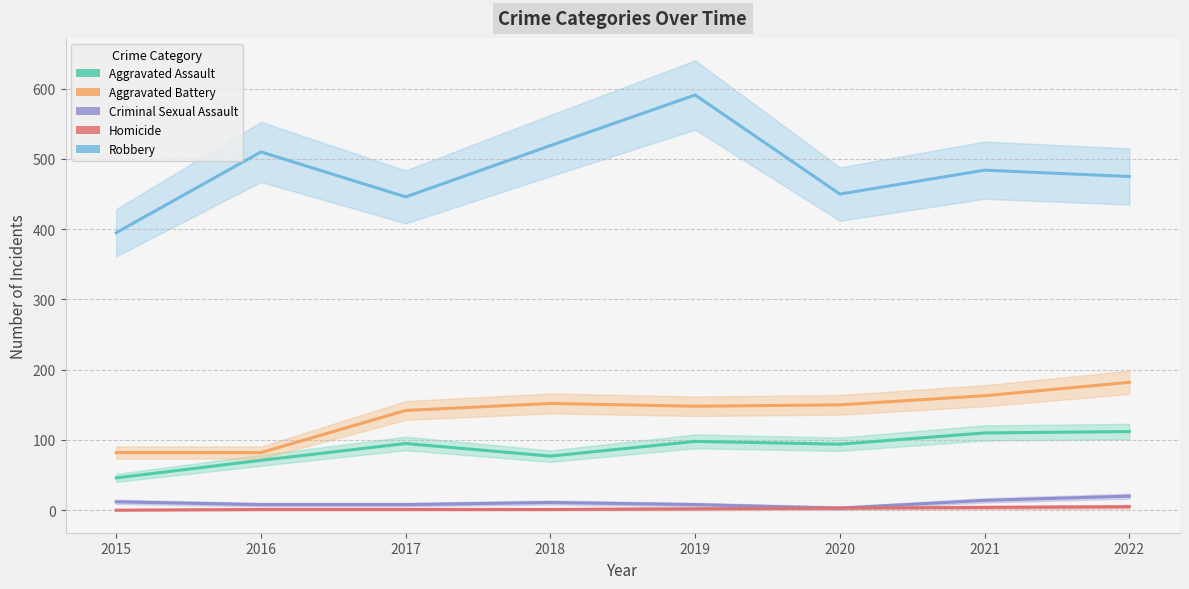

How many data points in Homicide are less than 2?

4